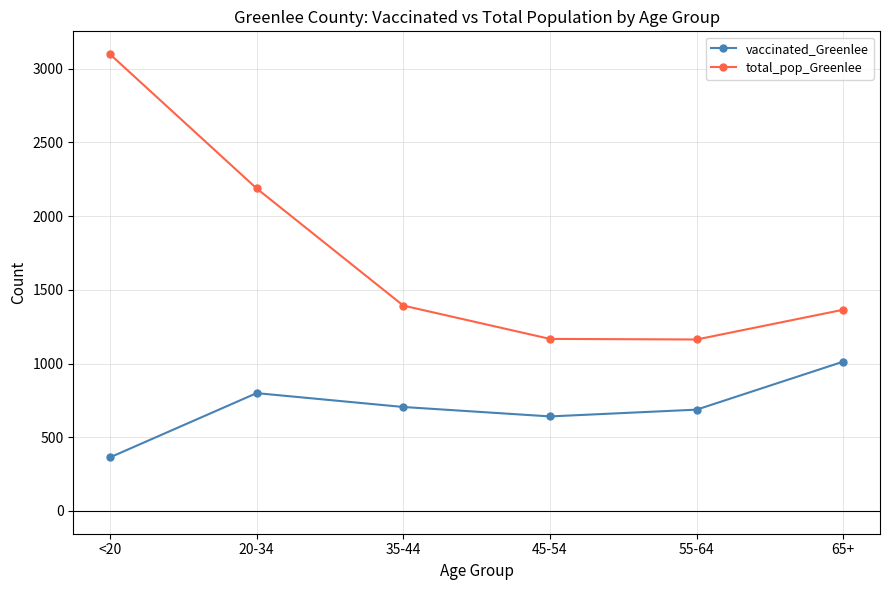

In total_pop_Greenlee, how many points are lower than both neighbors (excluding endpoints)?

1